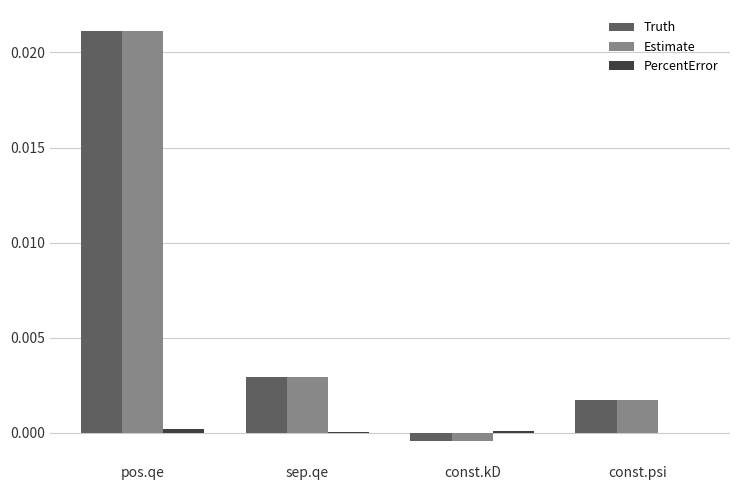

Which category has the highest value across all series?

pos.qe